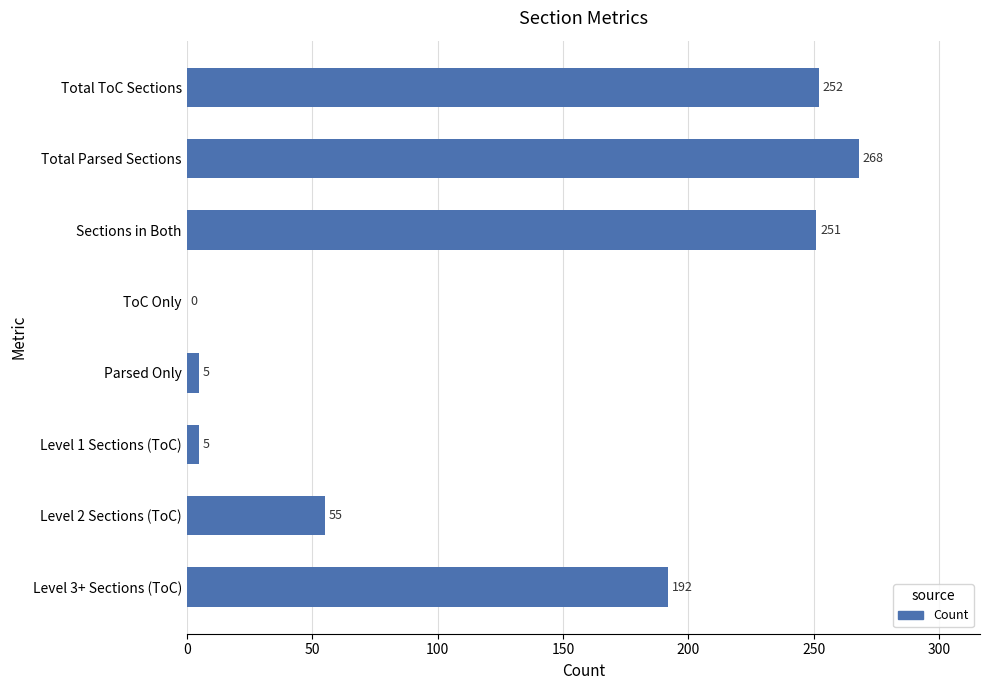

At which label is the value closest to 134?

Level 3+ Sections (ToC)